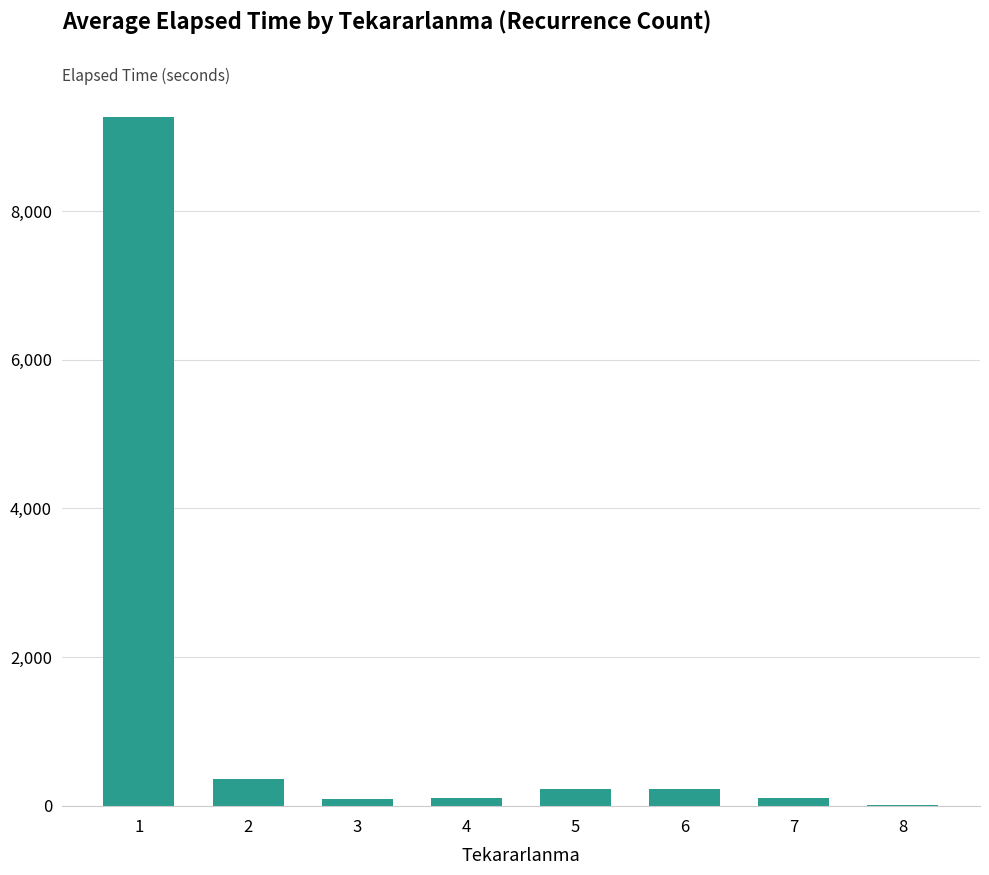

The value at 2 is 362. True or false?

True